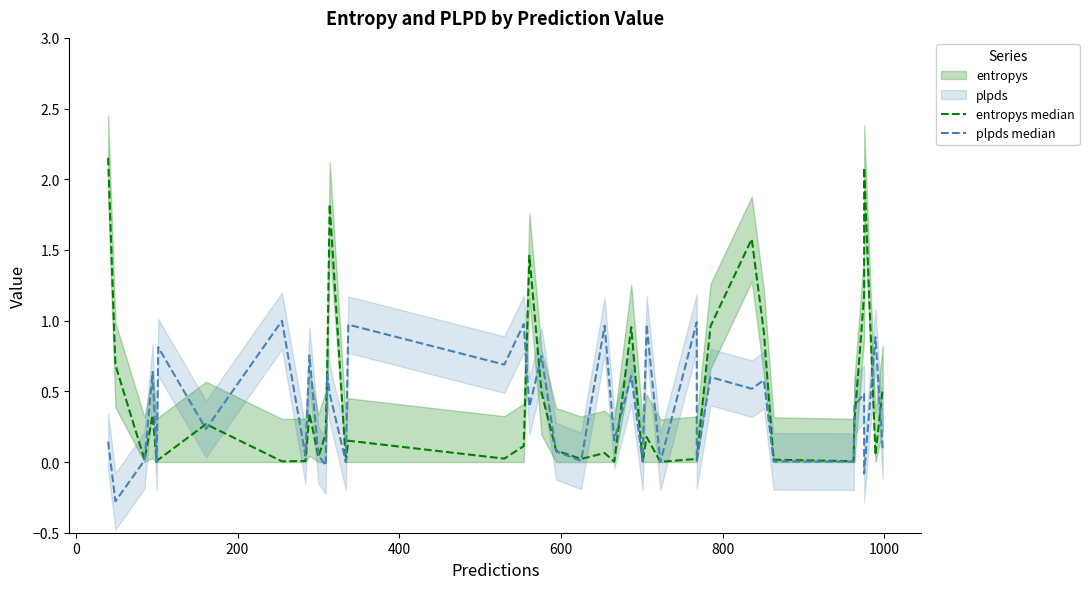

How many lines are shown in the chart?

2